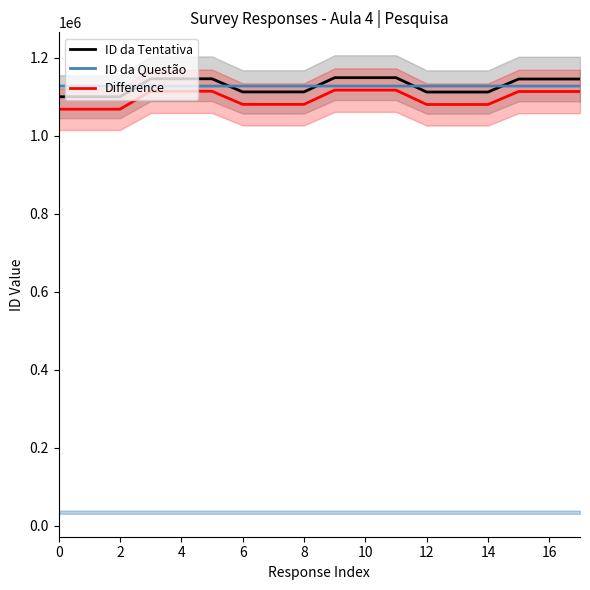

What is the difference between the maximum and minimum values in the ID da Tentativa series?

48922.0